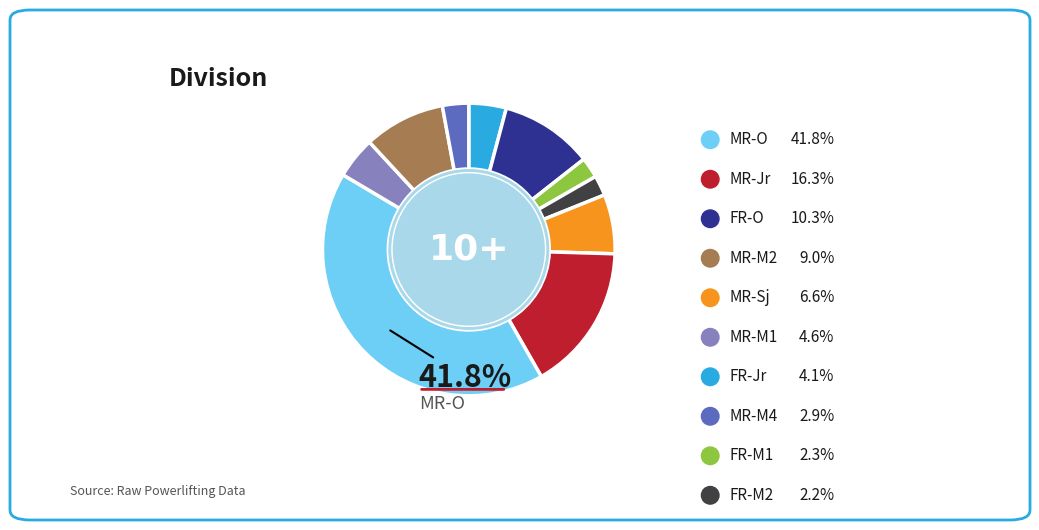

Does any single category account for the majority?

No